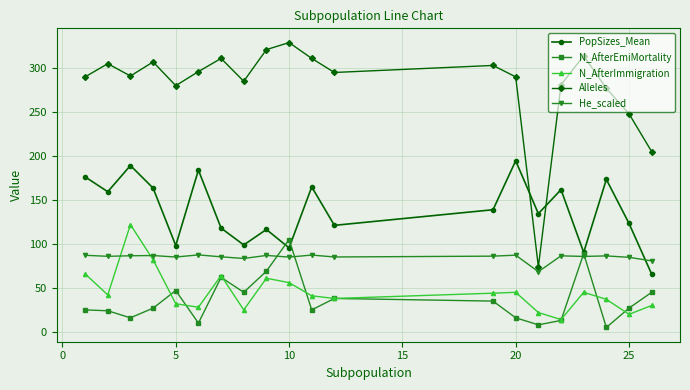

In N_AfterImmigration, how many points are lower than both neighbors (excluding endpoints)?

6